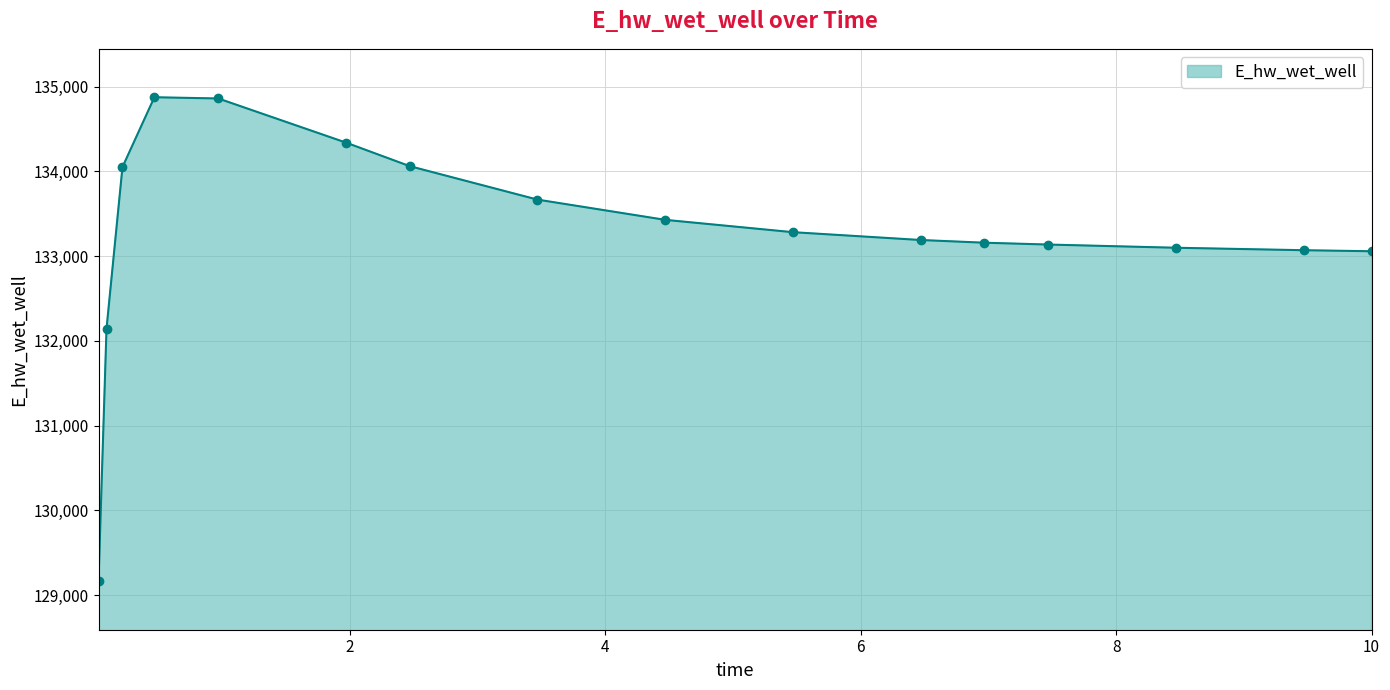

What is the value of the 1st point from the left?

129162.0